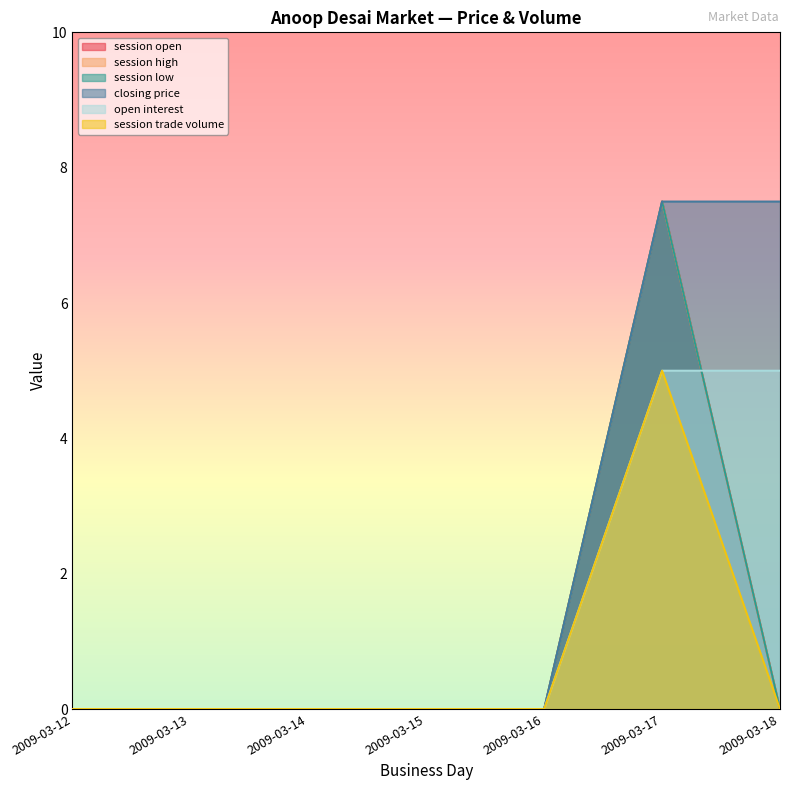

Does the chart display data point markers on the line(s)?

No